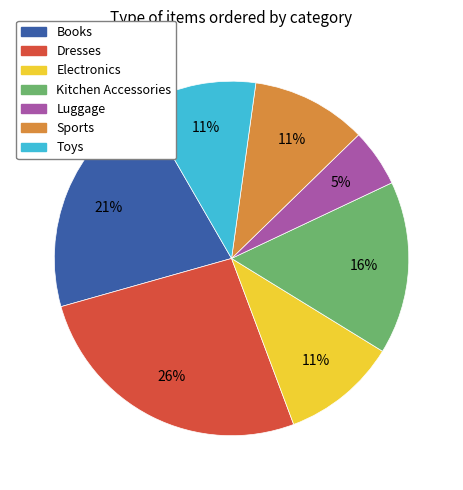

True or false: Luggage accounts for 1% of the total.

False